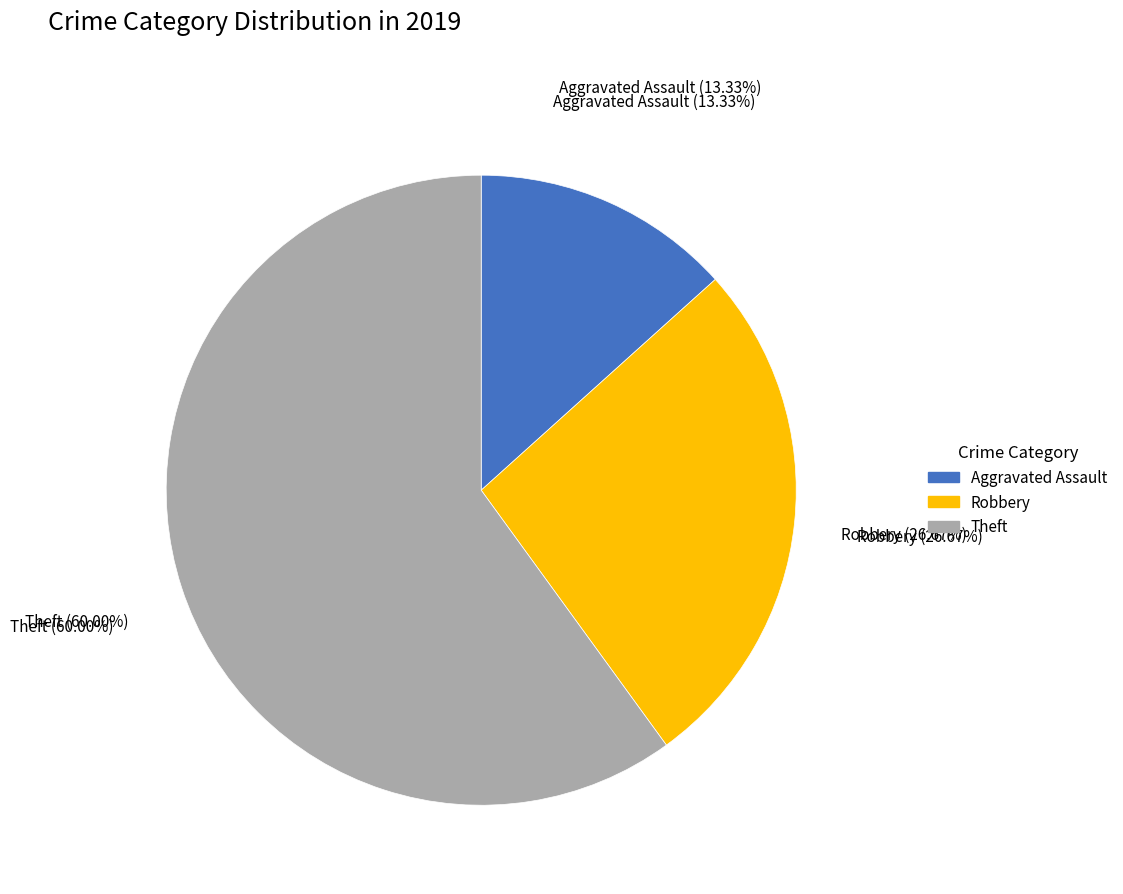

Does Aggravated Assault represent more than half of the total?

No